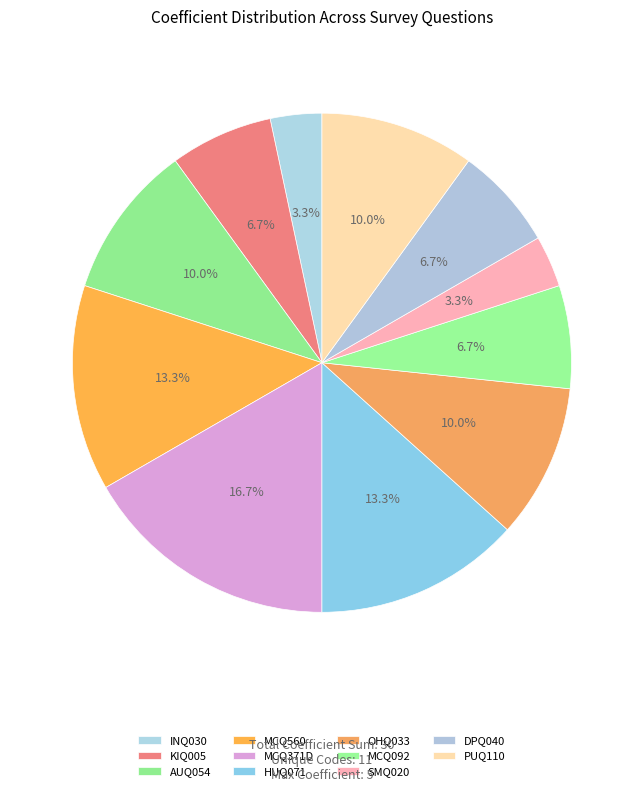

What portion of the pie excludes MCQ092?

93.3%